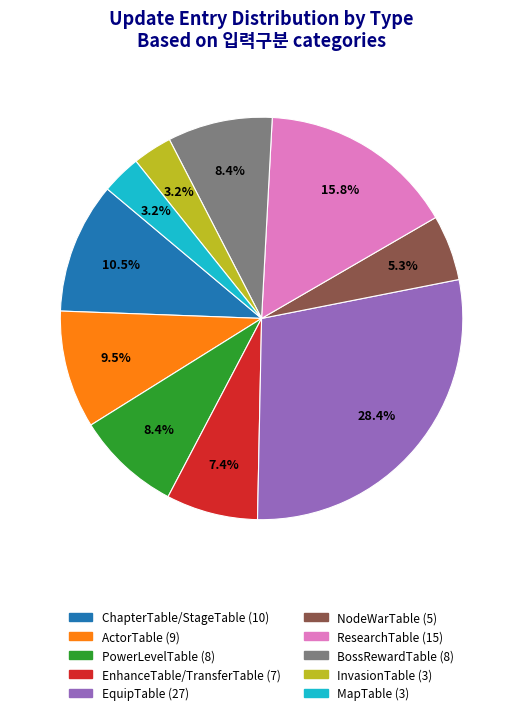

Is there any slice that represents more than half of the pie?

No